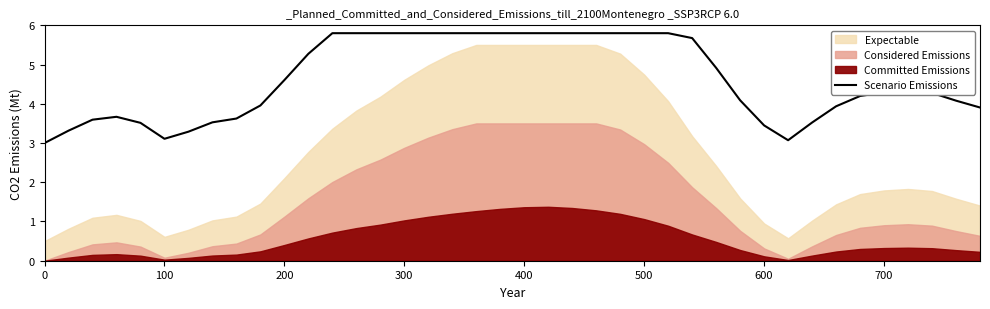

How many categories are shown in the chart?

40